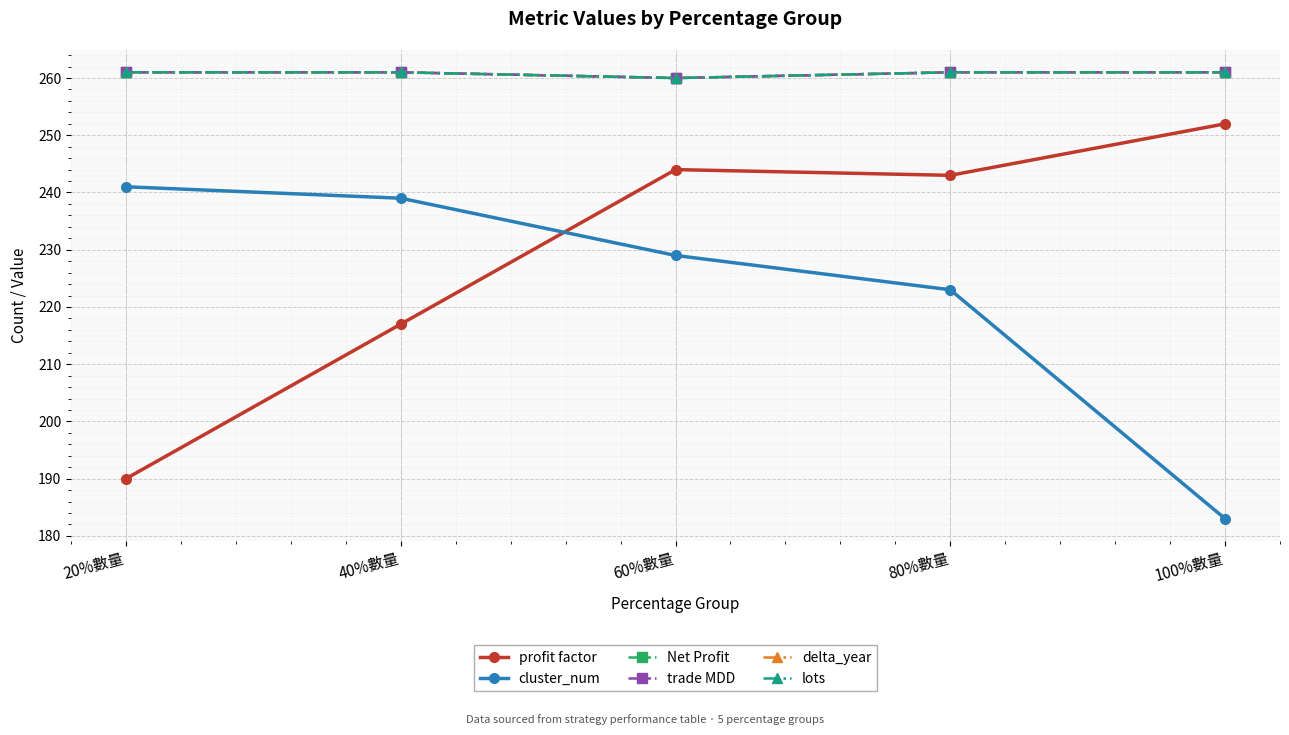

What position from the right is 80%數量?

2